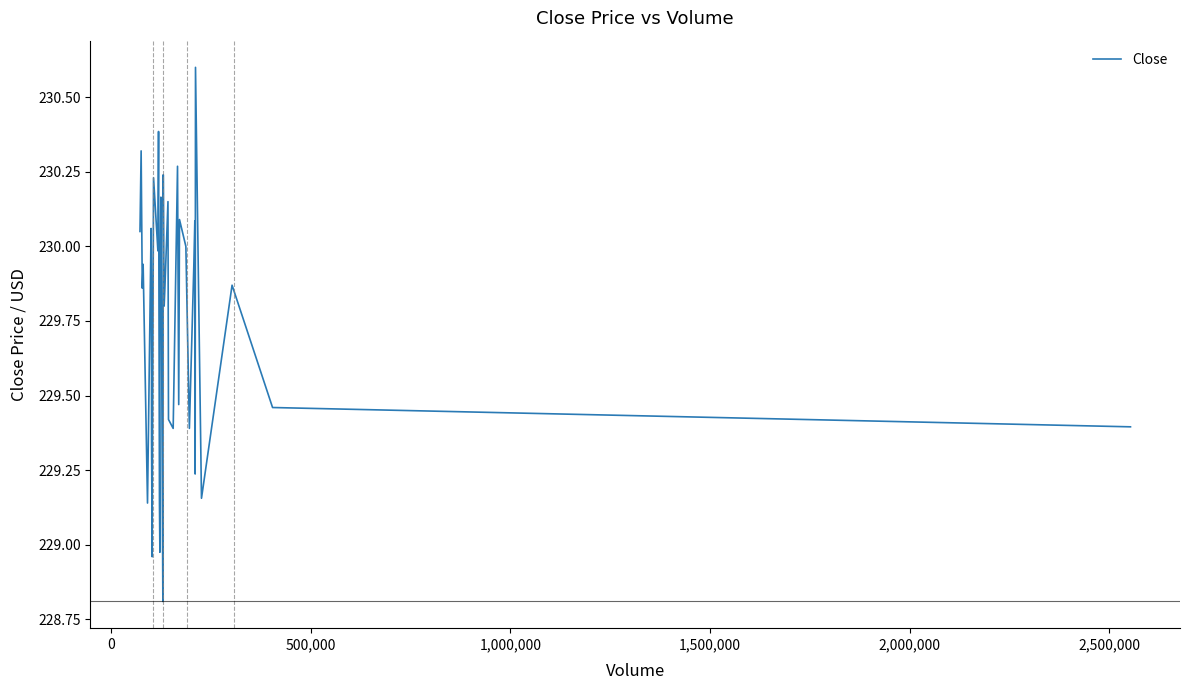

What is the difference between the maximum and minimum values?

1.8